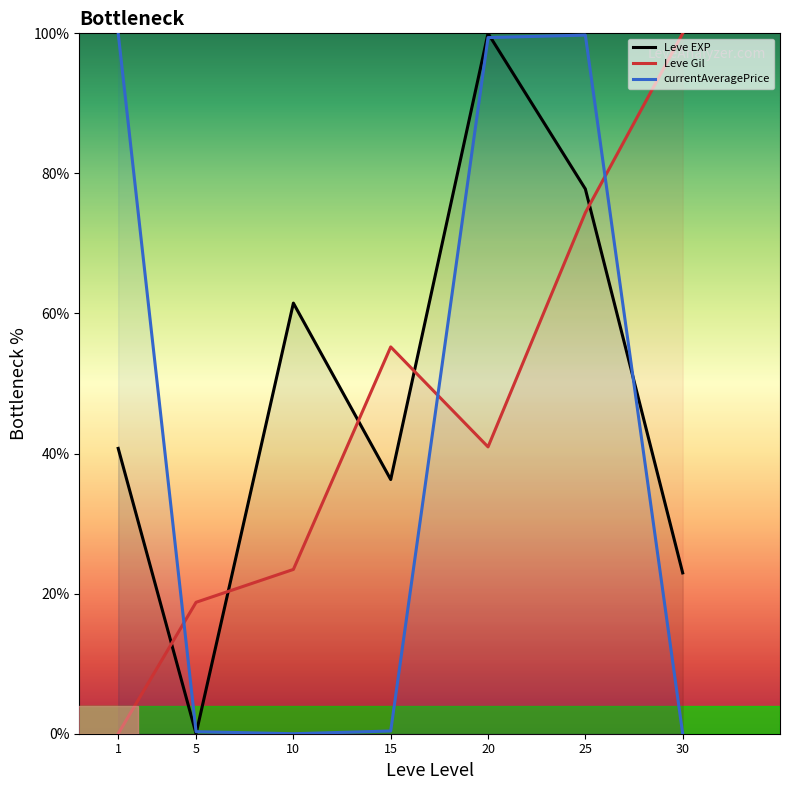

Read the Leve Gil value at 25.

74.4